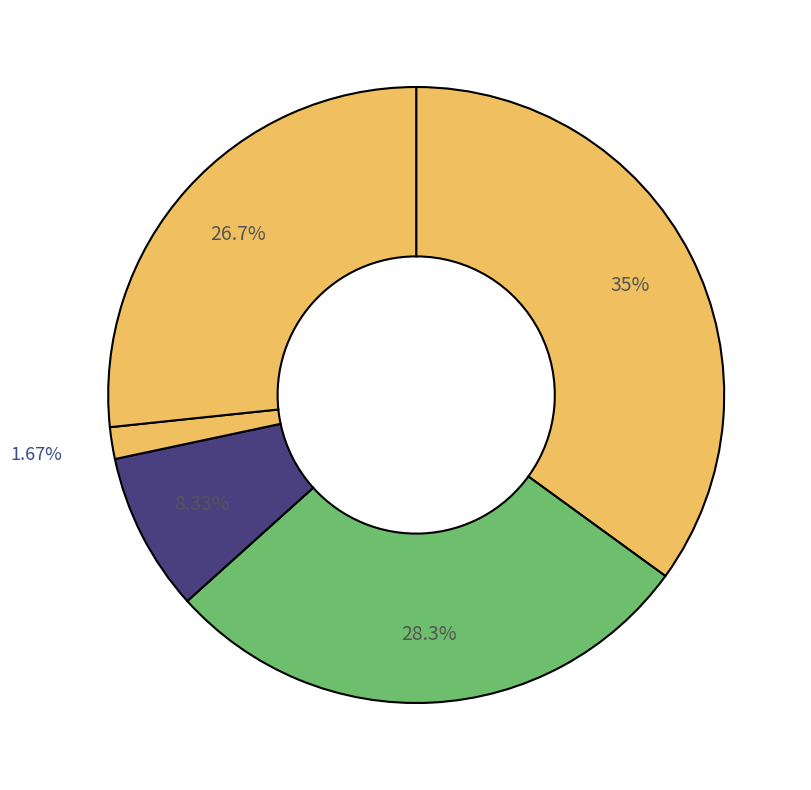

To the nearest percent, what is the average slice percentage?

20%